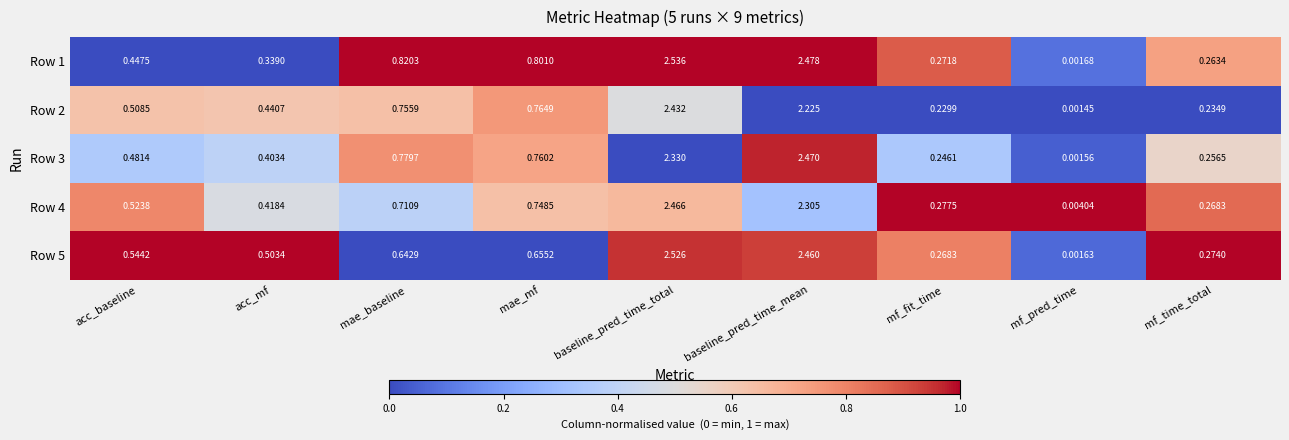

Where is Row 5 nearest to the value 1?

mae_mf